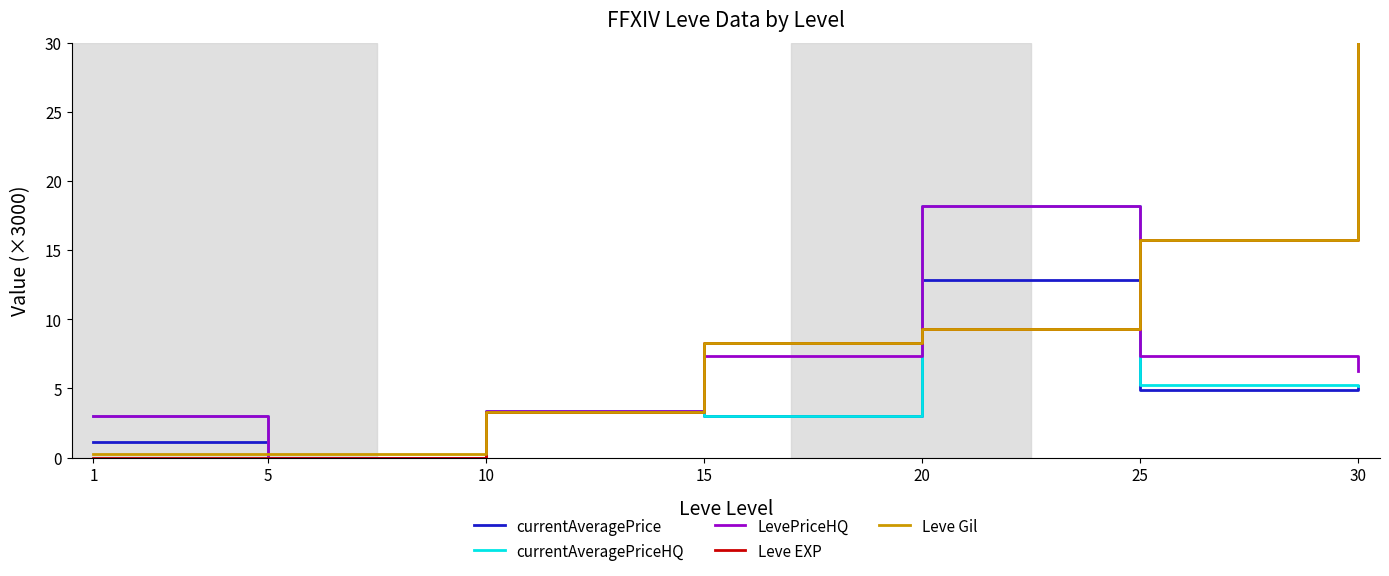

Reading left to right, transcribe all the data shown in this chart.

currentAveragePrice: 1=1.1	5=0.0	10=3.3	15=3.0	20=12.9	25=4.9	30=5.1
currentAveragePriceHQ: 1=3.0	5=0.0	10=3.4	15=3.0	20=18.2	25=5.2	30=5.1
LevePriceHQ: 1=3.0	5=0.0	10=3.4	15=7.3	20=18.2	25=7.3	30=6.3
Leve EXP: 1=0.0	5=0.0	10=3.3	15=8.3	20=9.3	25=15.7	30=33.1
Leve Gil: 1=0.2	5=0.3	10=3.3	15=8.3	20=9.3	25=15.7	30=33.1